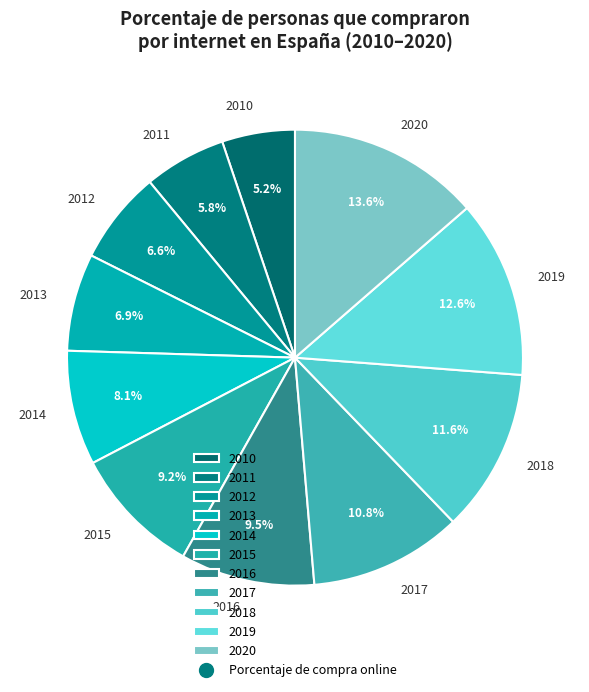

What is the smallest slice in the pie chart?

2010